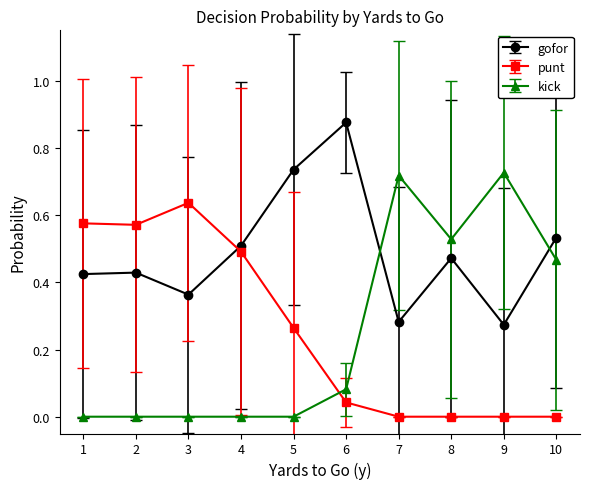

Which series has the largest total across all categories?

gofor